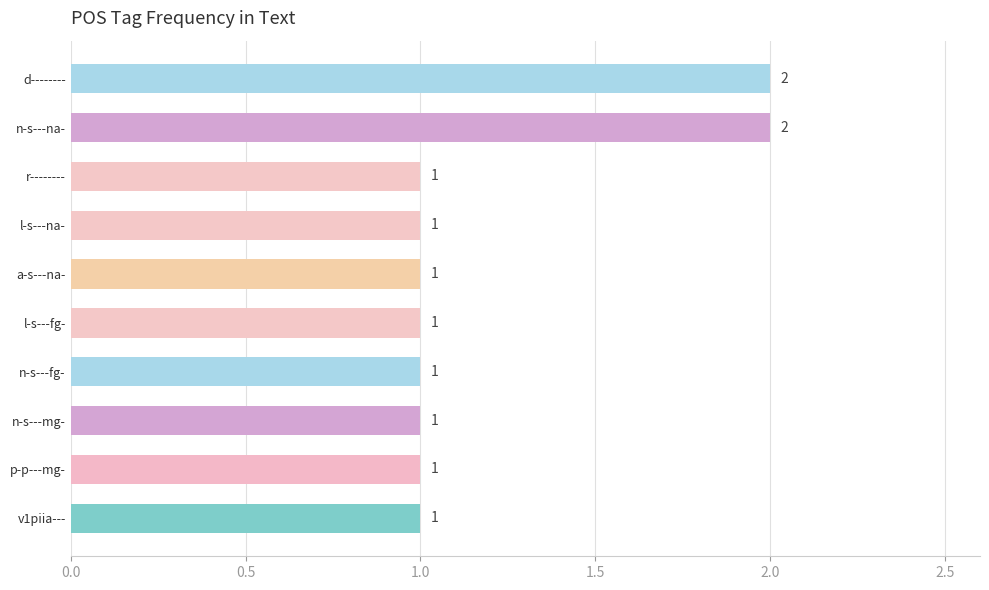

Count the values in the range 1 to 2.

10